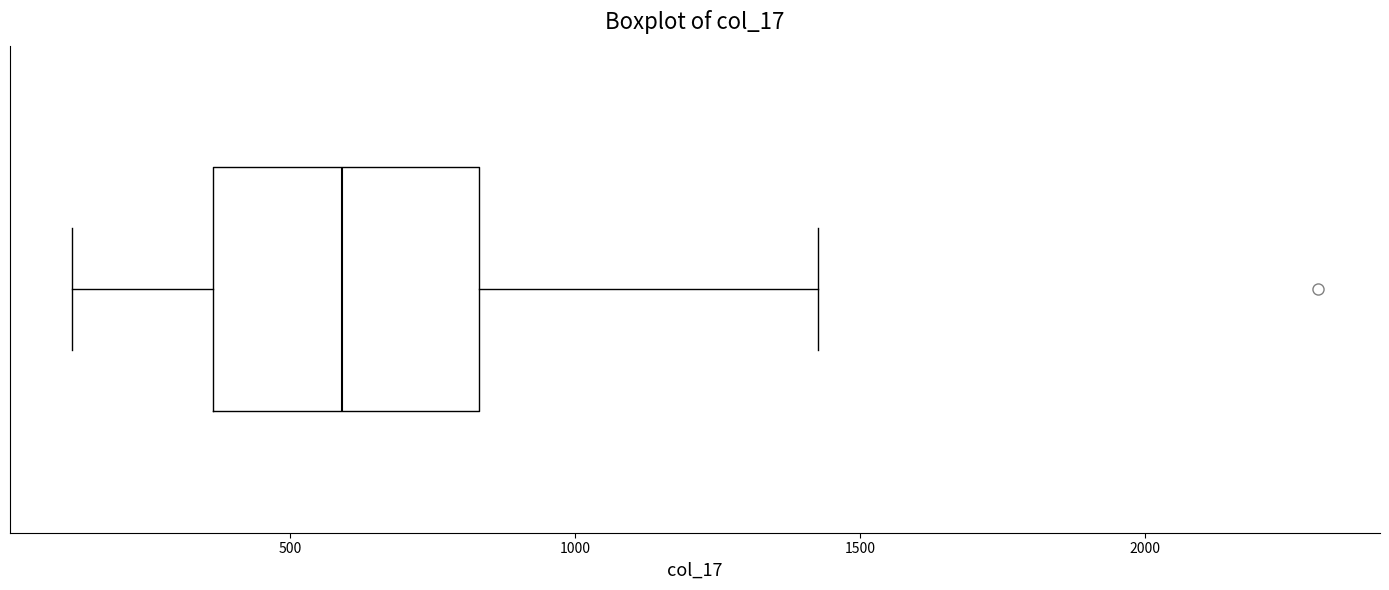

Read this box plot against the x-axis: the position of the median line, the range covered by the box, and the ends of both whiskers. The values are not printed on the chart, so give them approximately, as read against the axis.

median 600, box 350 to 850, whiskers 100 to 1450